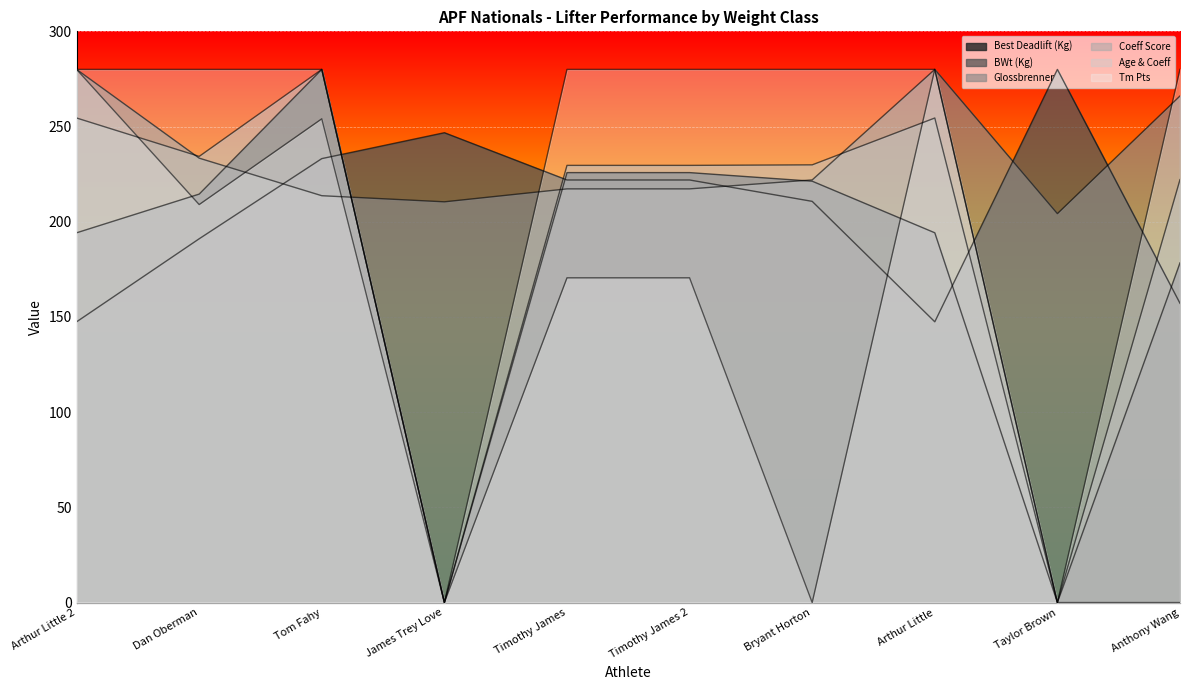

At which category is the sum across all series the highest?

Tom Fahy